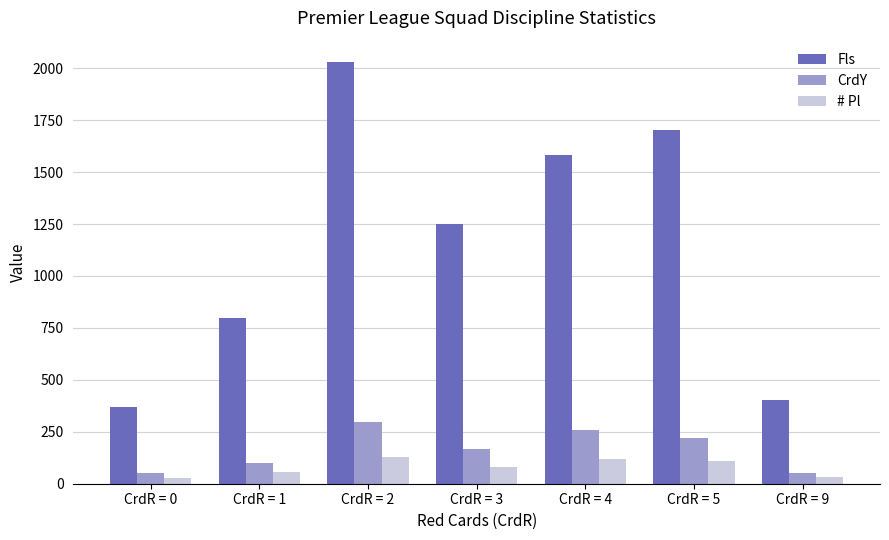

What is the spread (max minus min) of values at CrdR = 5?

1591